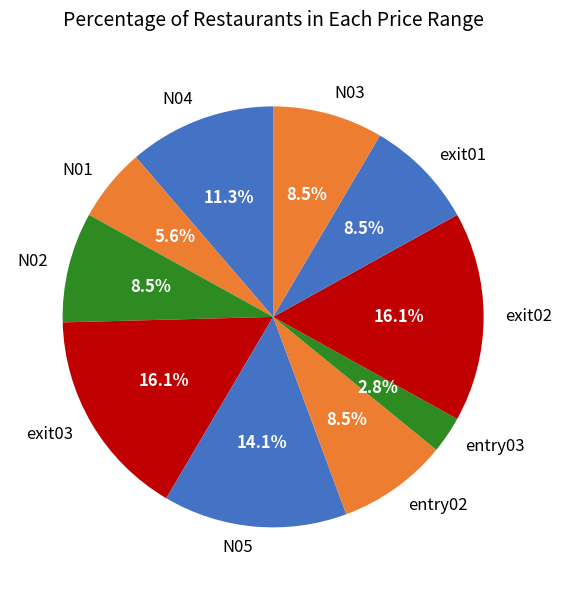

What is the smallest slice in the pie chart?

entry03